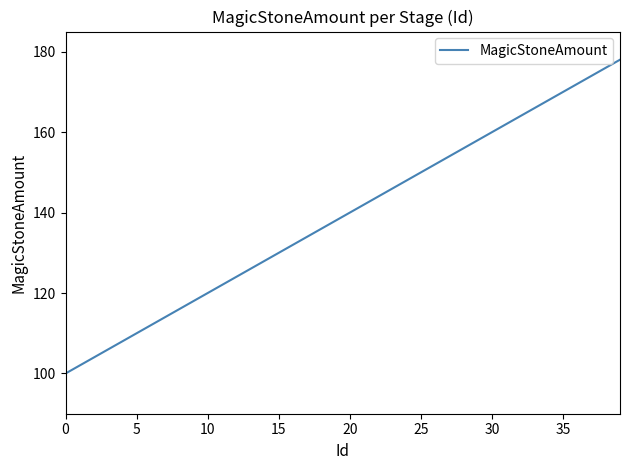

What is the greatest value displayed?

178